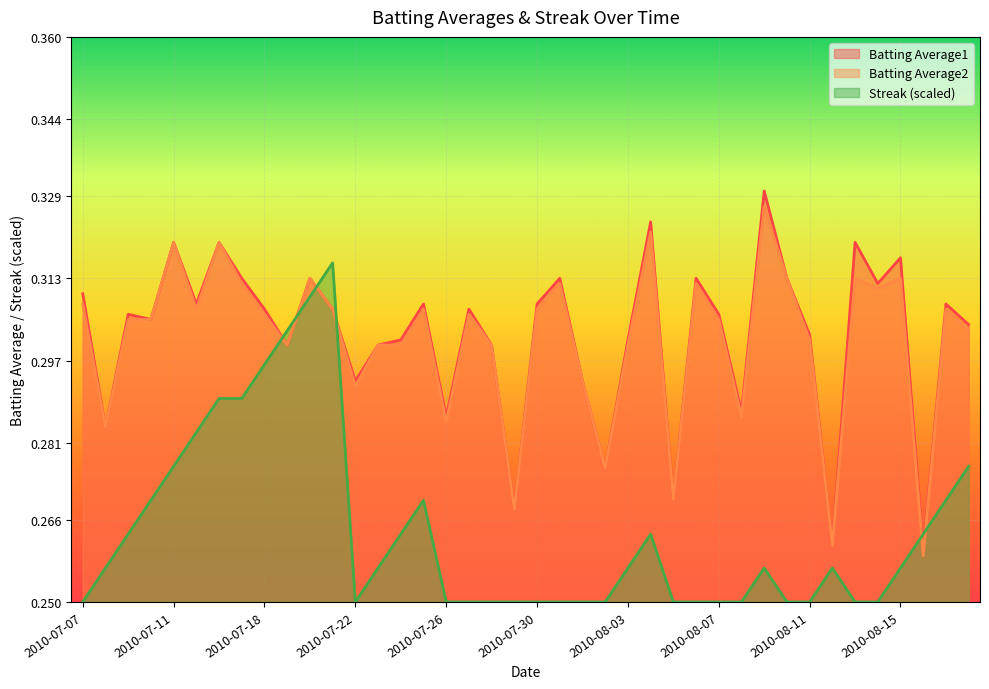

Count the Batting Average1 values in the range 0 to 1.

40